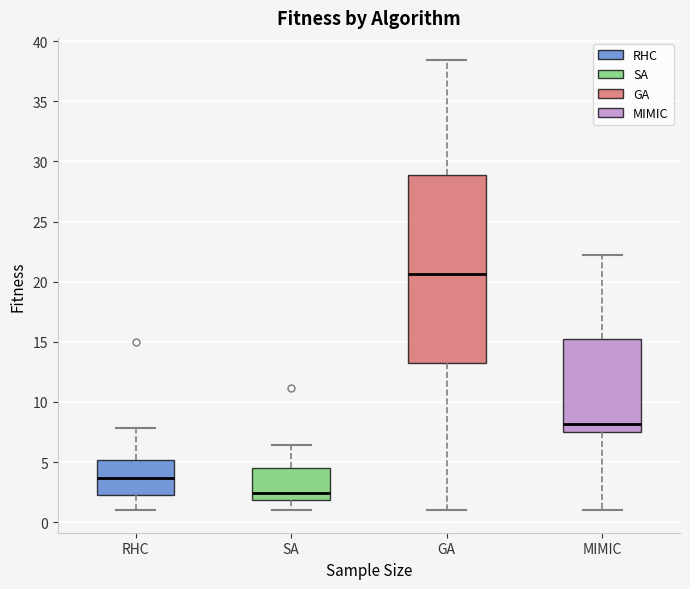

Reading left to right, transcribe this box plot: for each box, give where its median line is, the range the box spans, and where its two whiskers end, as read against the y-axis. The values are not printed on the chart, so give them approximately, as read against the axis.

RHC: median 3.5, box 2.5 to 5.0, whiskers 1.0 to 8.0
SA: median 2.5, box 2.0 to 4.5, whiskers 1.0 to 6.5
GA: median 20.5, box 13.5 to 29.0, whiskers 1.0 to 38.5
MIMIC: median 8.0, box 7.5 to 15.0, whiskers 1.0 to 22.0